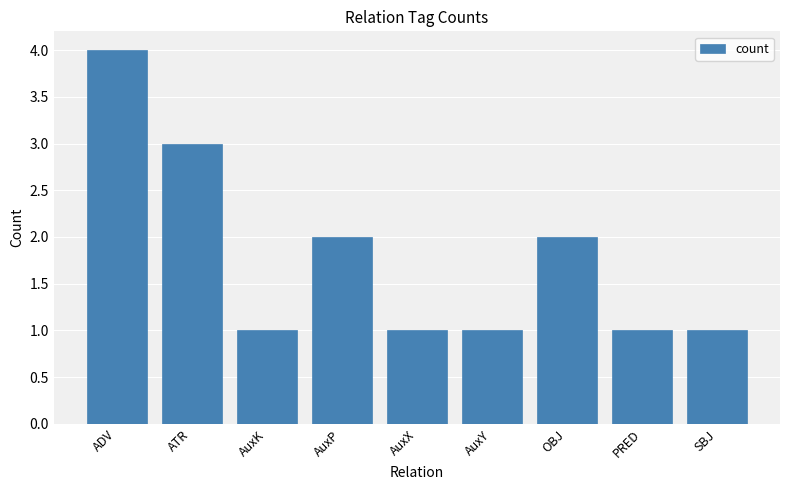

Which label corresponds to the largest value in the chart?

ADV